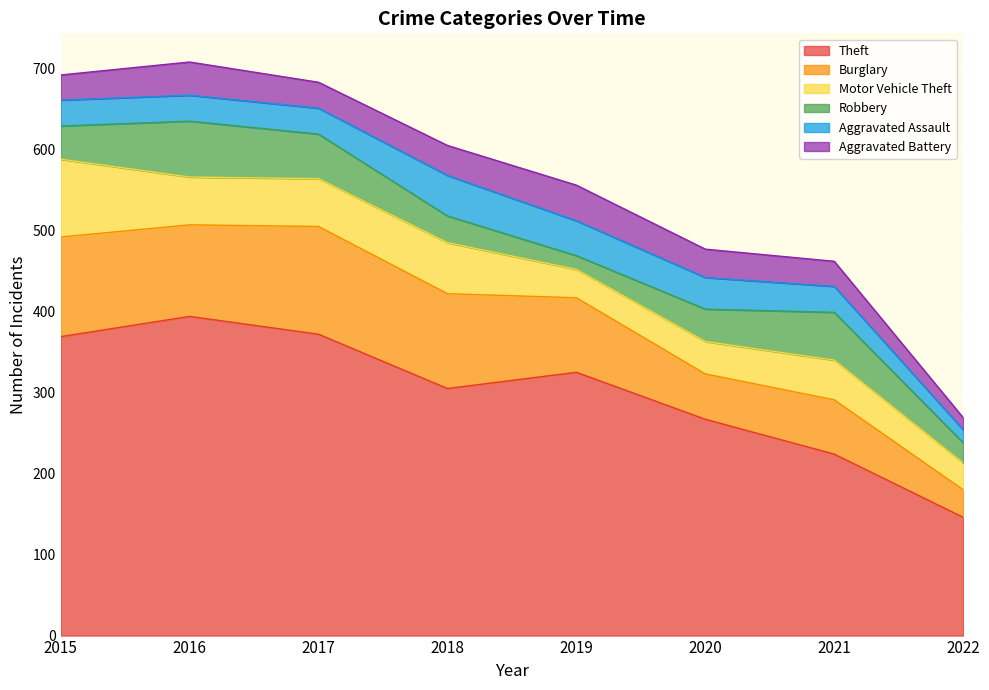

Reading left to right, list all the values displayed in this chart.

Theft: 2015=369	2016=394	2017=372	2018=305	2019=325	2020=267	2021=224	2022=146
Burglary: 2015=123	2016=113	2017=133	2018=117	2019=92	2020=56	2021=67	2022=34
Motor Vehicle Theft: 2015=96	2016=59	2017=59	2018=63	2019=35	2020=40	2021=49	2022=33
Robbery: 2015=41	2016=69	2017=55	2018=33	2019=17	2020=40	2021=59	2022=25
Aggravated Assault: 2015=32	2016=32	2017=32	2018=50	2019=43	2020=39	2021=32	2022=16
Aggravated Battery: 2015=31	2016=41	2017=32	2018=37	2019=44	2020=35	2021=31	2022=15